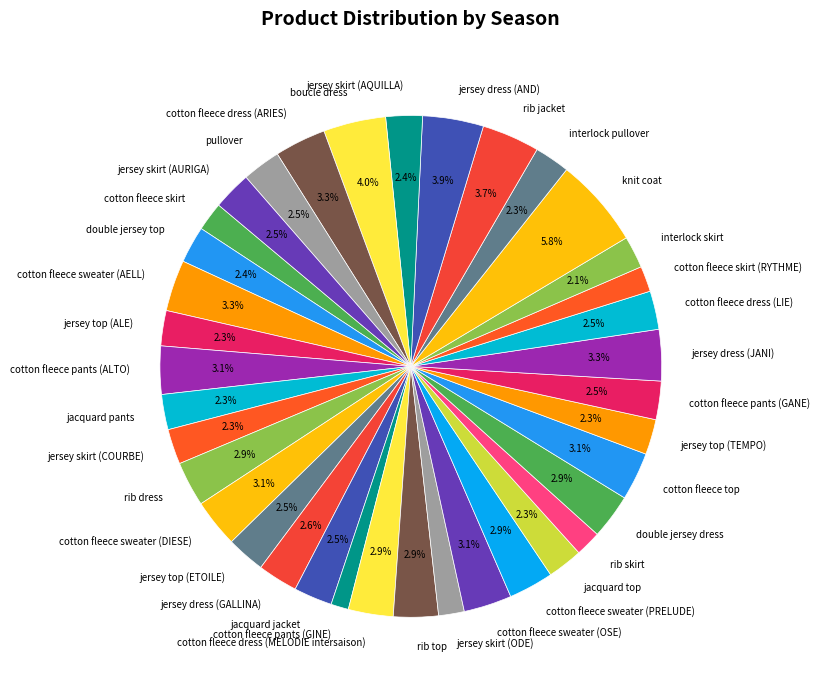

Is the sum of cotton fleece sweater (OSE) and cotton fleece pants (GANE) greater than half?

No